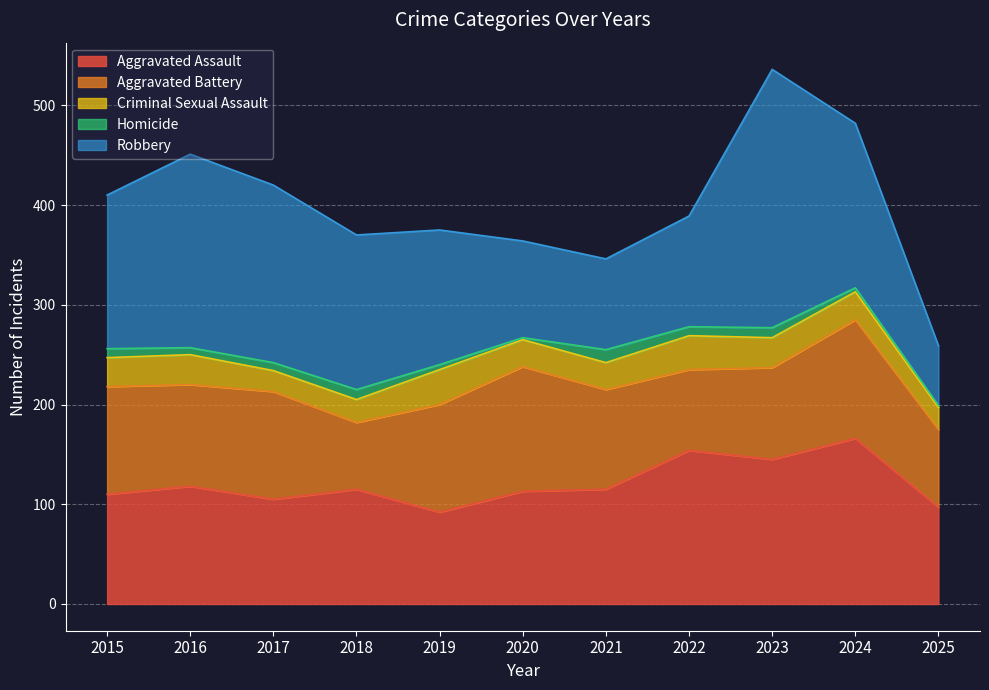

Is it true that Aggravated Battery equals 166 at 2021?

False